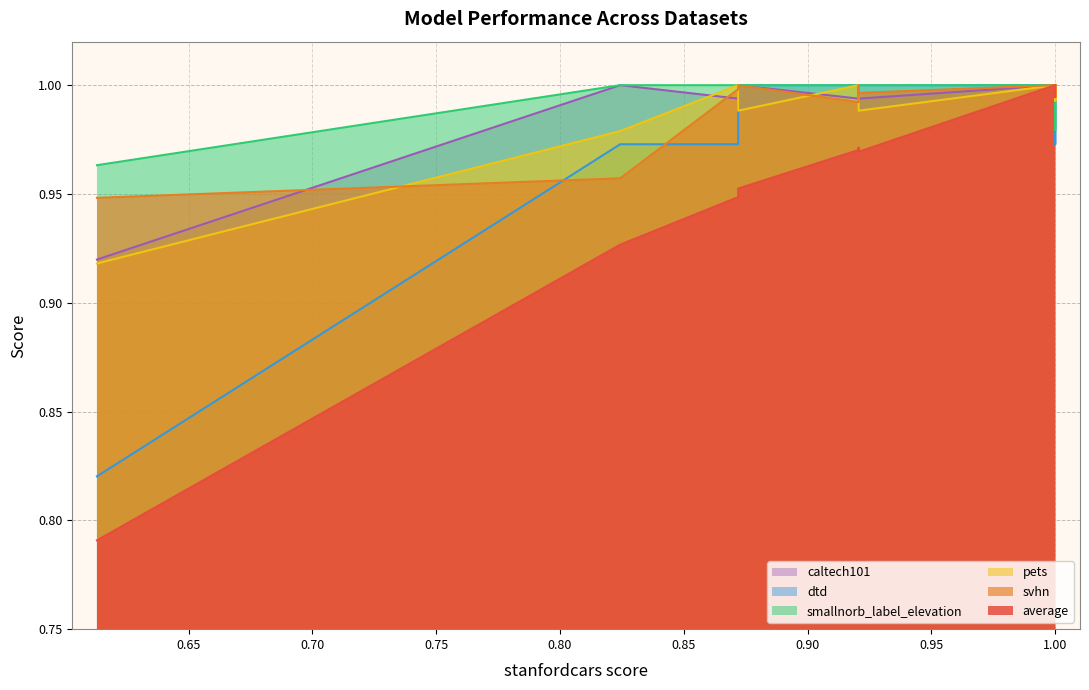

In smallnorb_label_elevation, how many points are lower than both neighbors (excluding endpoints)?

1